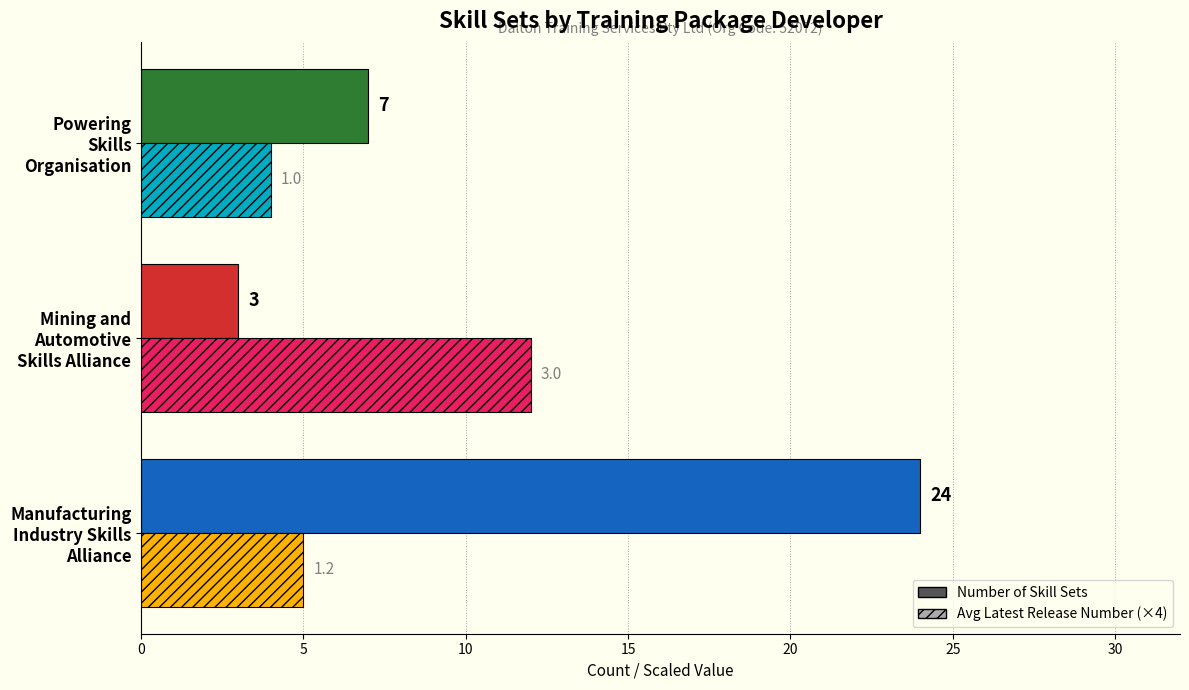

What is the maximum value shown in the chart?

24